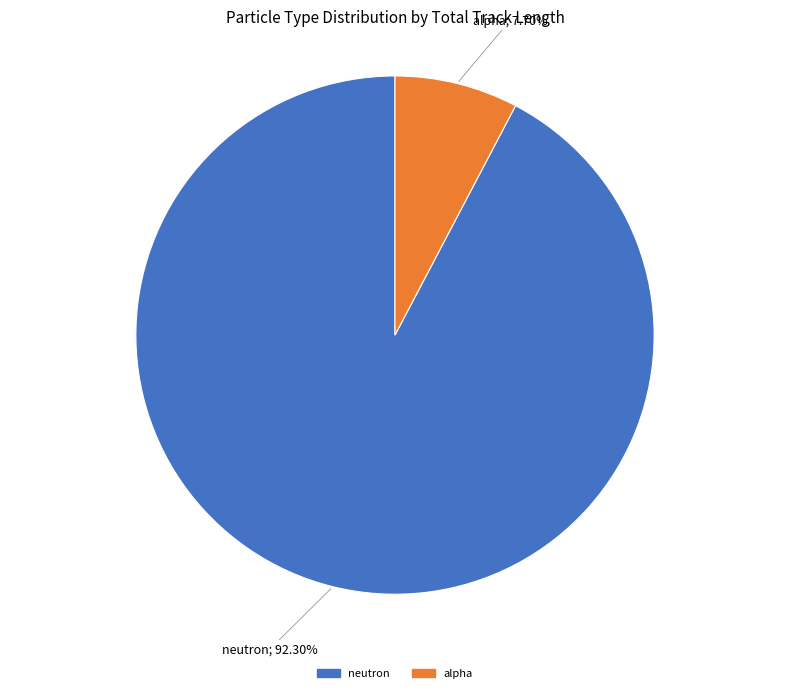

Which has a higher value, alpha or neutron?

neutron